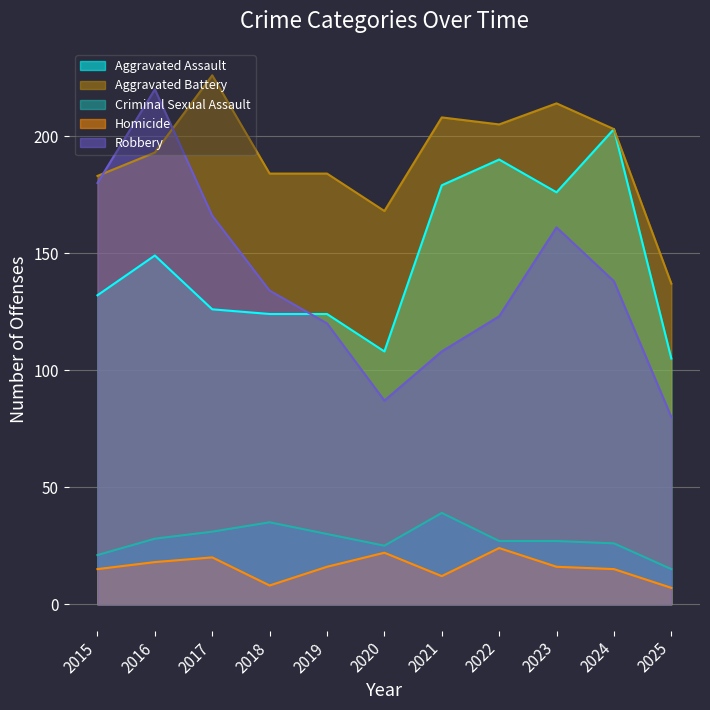

At which label is Robbery closest to 150?

2023